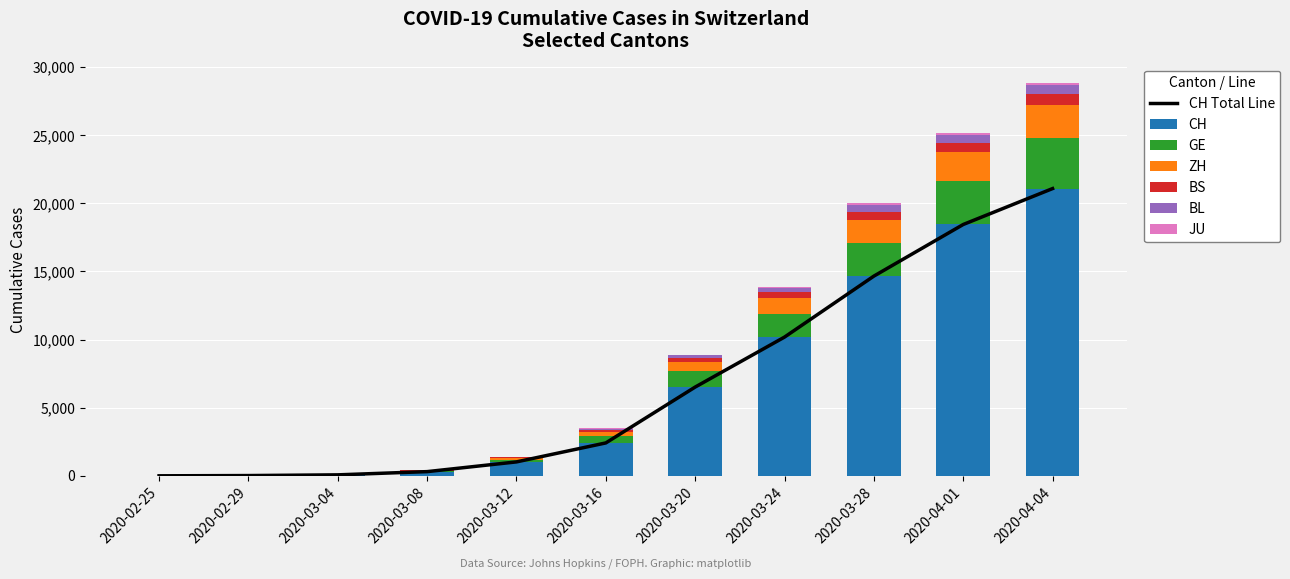

What is the total value across all series at 2020-04-04?

28820